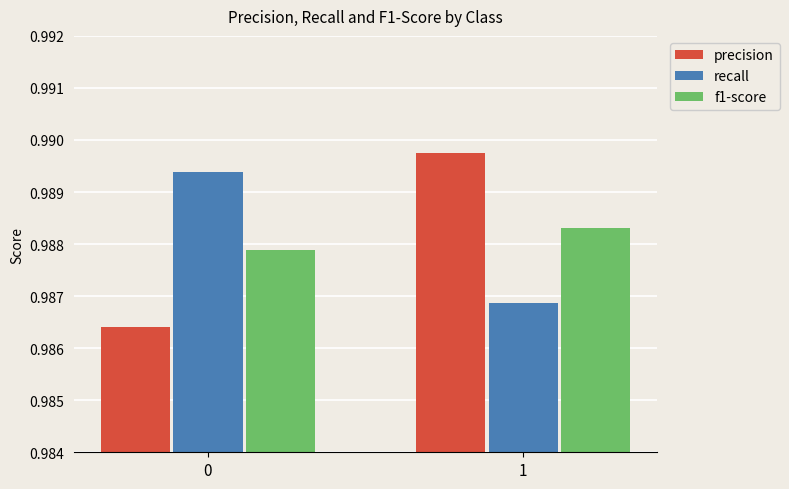

How many groups of bars are there?

2